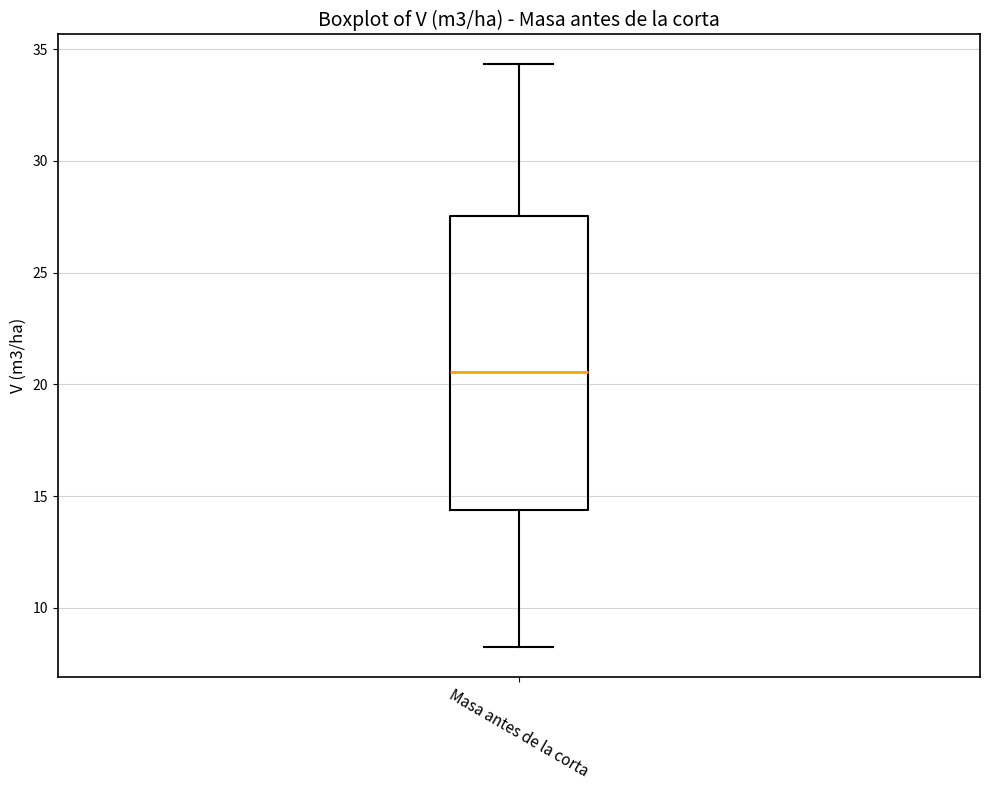

Transcribe this box plot: give where the median line is, the range the box spans, and where the two whiskers end, as read against the y-axis. The values are not printed on the chart, so give them approximately, as read against the axis.

median 20.5, box 14.5 to 27.5, whiskers 8.0 to 34.5